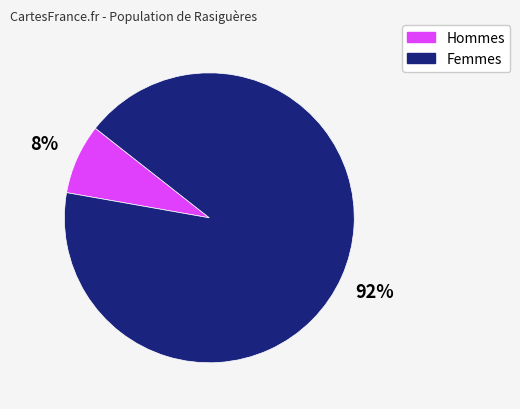

Is there a majority slice in this chart?

Yes